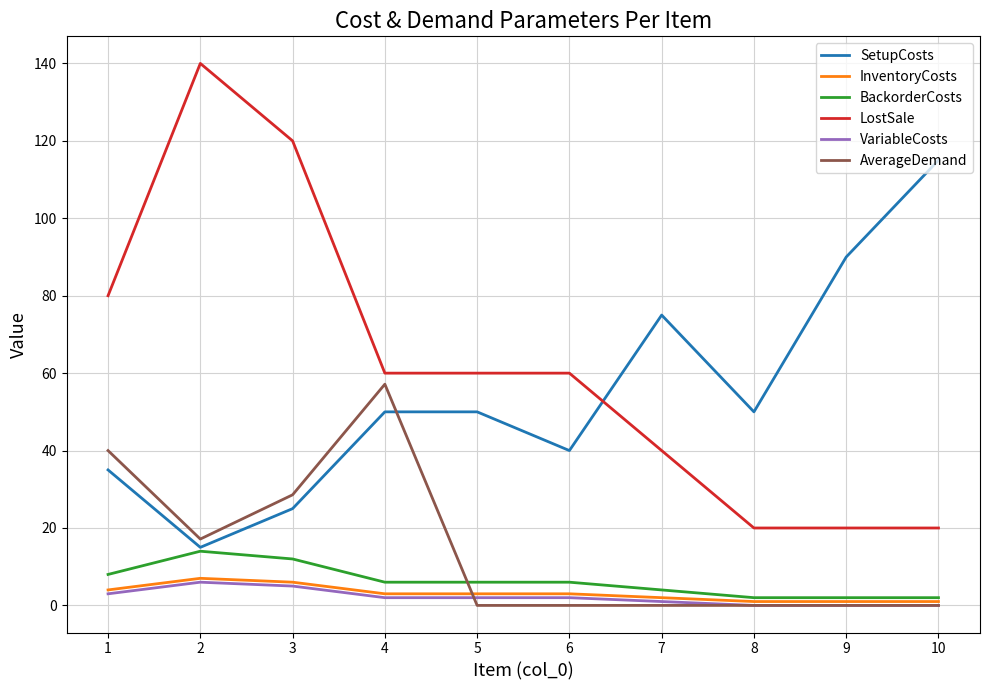

Where is the first local minimum for AverageDemand?

2